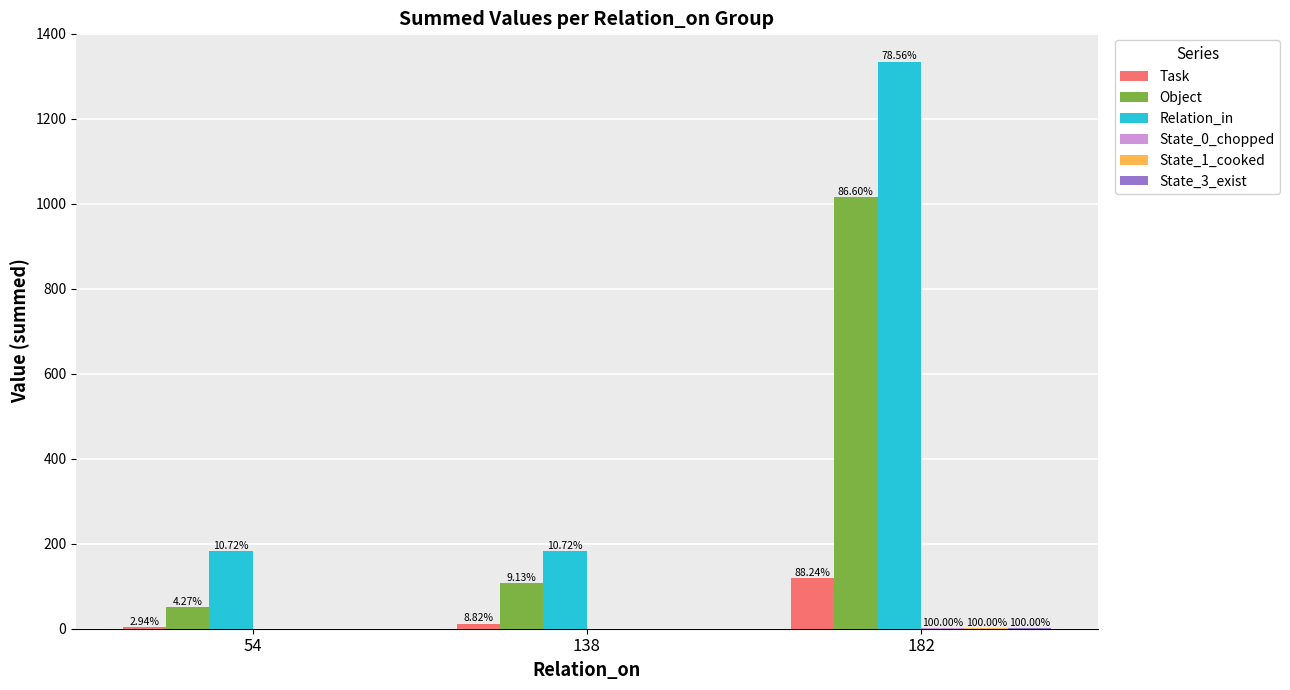

How many groups of bars are there?

3